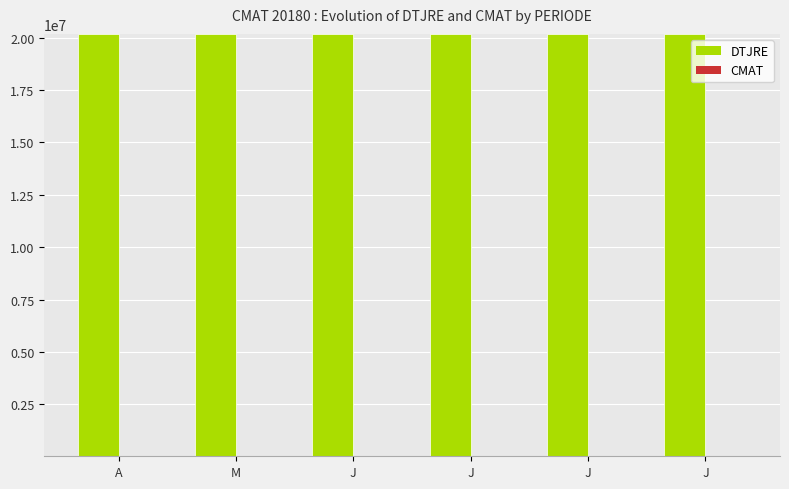

List the labels in order of DTJRE value, smallest first.

A, M, J, J, J, J